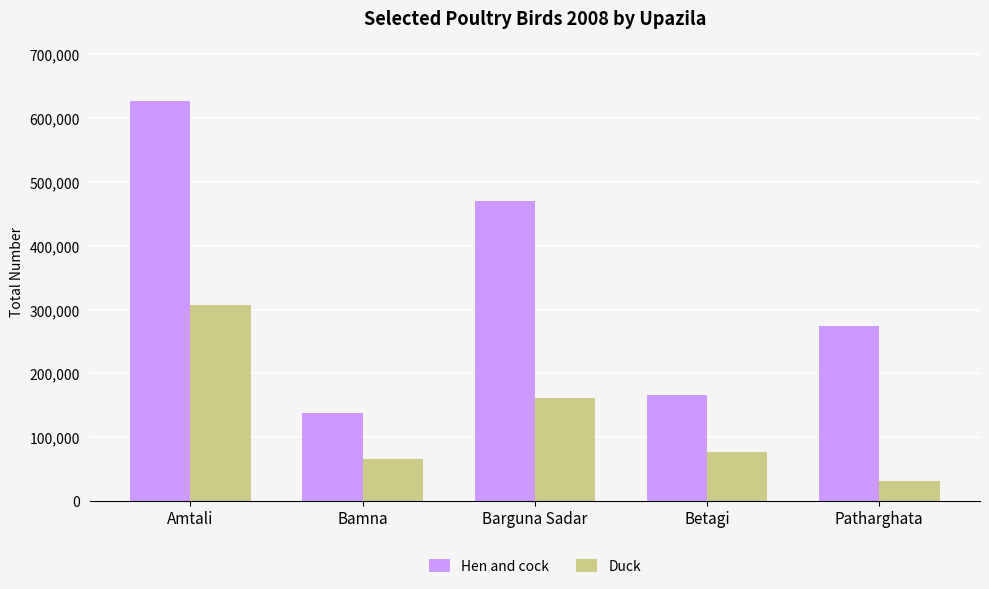

Which series changed the most between Bamna and Patharghata?

Hen and cock